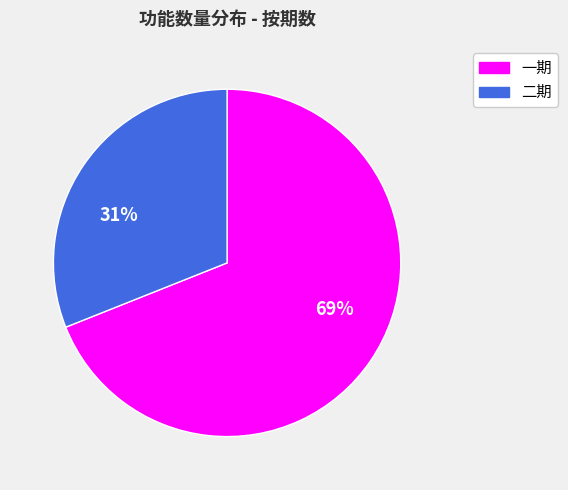

What is the largest slice in the pie chart?

一期